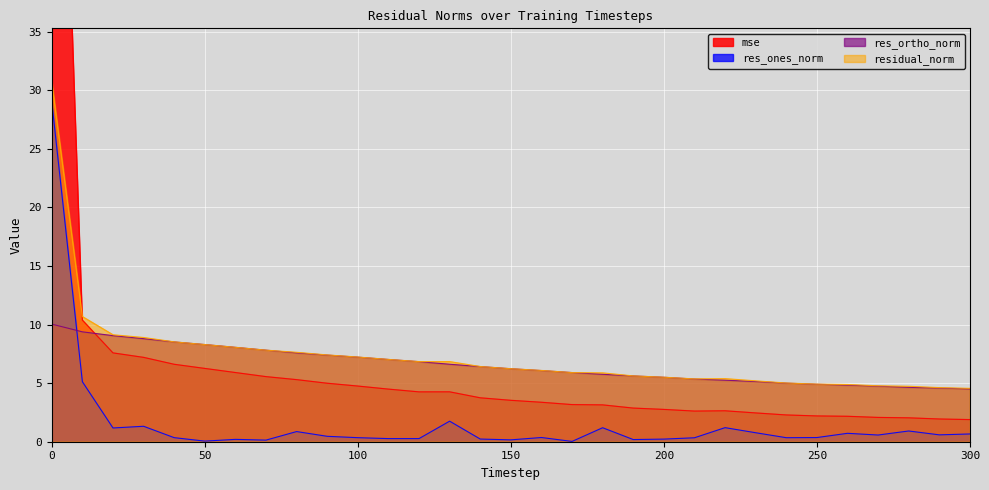

Which series has the widest spread of values?

mse